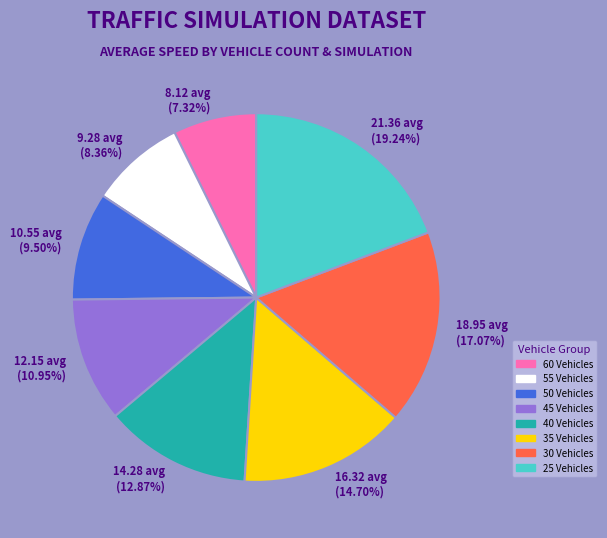

What is the smallest slice in the pie chart?

8.12 avg (7.32%)